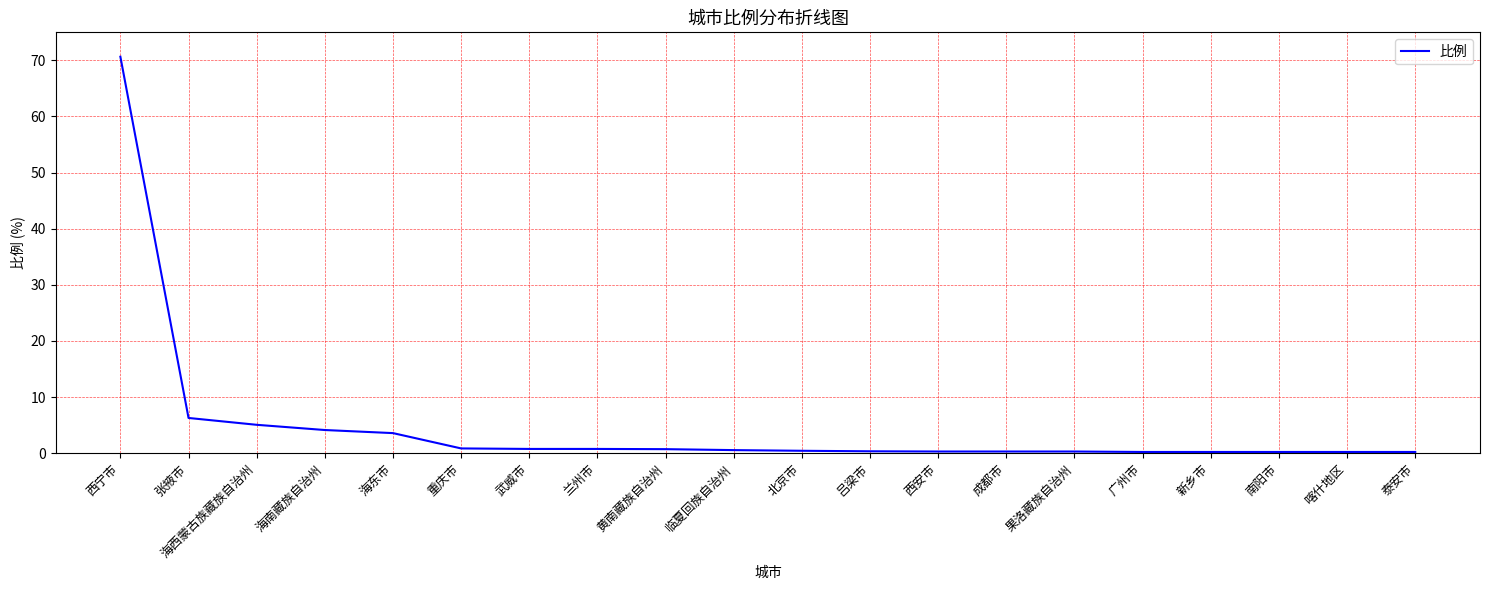

The chart shows a value of 4.1 at 海南藏族自治州. True or false?

True